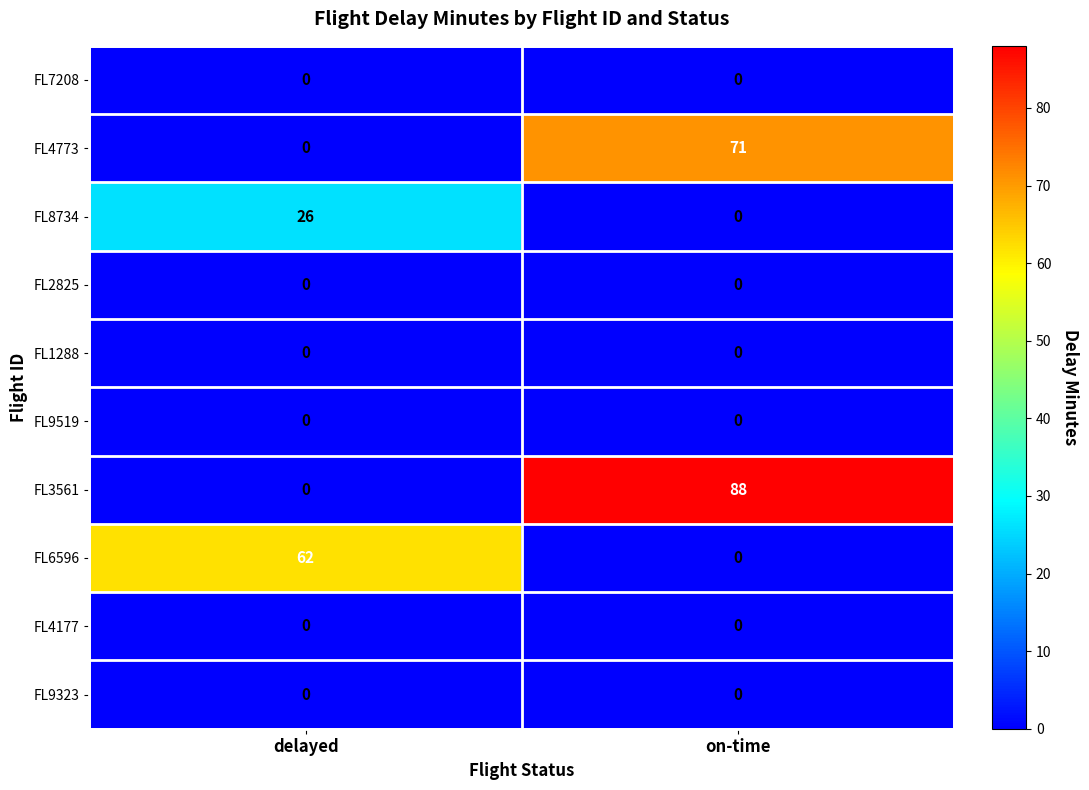

What value does the FL3561 series have at on-time, to the nearest 10?

90